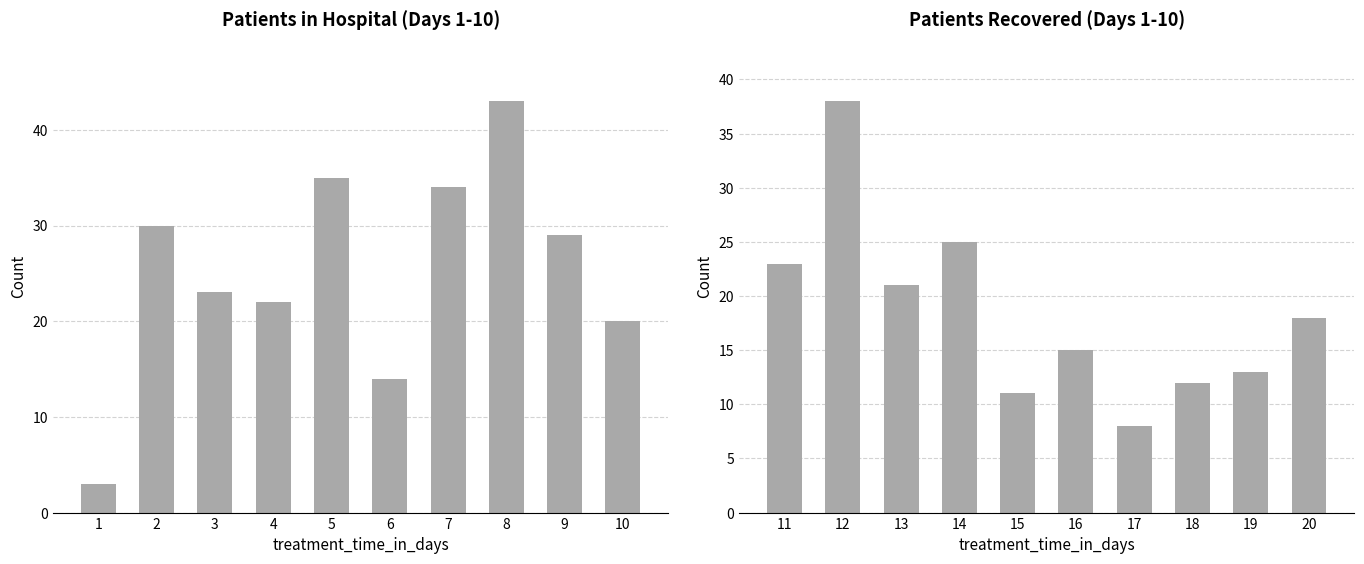

True or false: the data shows 5 at 17.

False